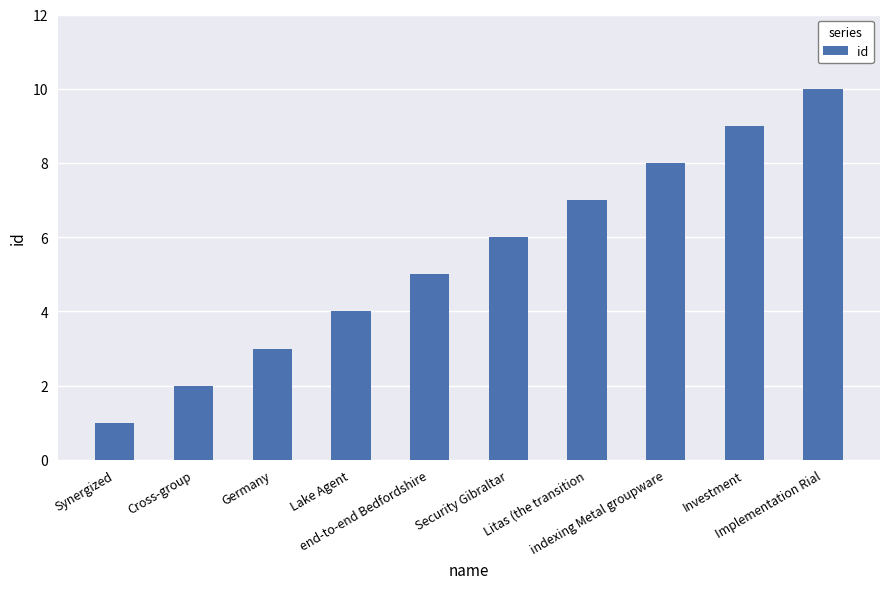

What is the label of the 5th bar from the left?

end-to-end Bedfordshire